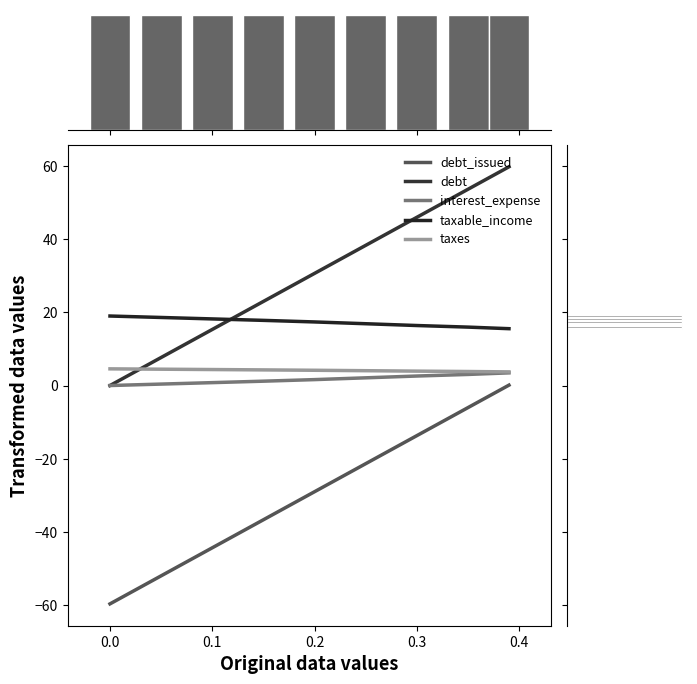

Reading right to left, list all the values displayed in this chart.

debt_issued: 0.1	-6.0	-13.7	-21.3	-29.0	-36.6	-44.3	-51.9	-59.6
debt: 59.7	53.6	45.9	38.3	30.6	23.0	15.3	7.7	0.0
interest_expense: 3.5	3.0	2.6	2.1	1.6	1.2	0.8	0.4	0.0
taxable_income: 15.5	15.9	16.4	16.9	17.4	17.8	18.2	18.6	19.0
taxes: 3.7	3.8	3.9	4.0	4.2	4.3	4.4	4.5	4.6